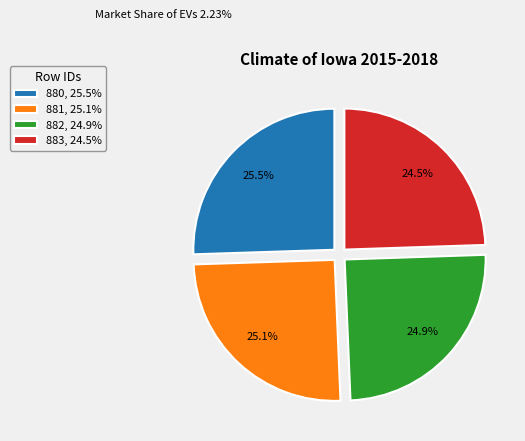

Rank the categories by value from highest to lowest.

880, 25.5%, 881, 25.1%, 882, 24.9%, 883, 24.5%